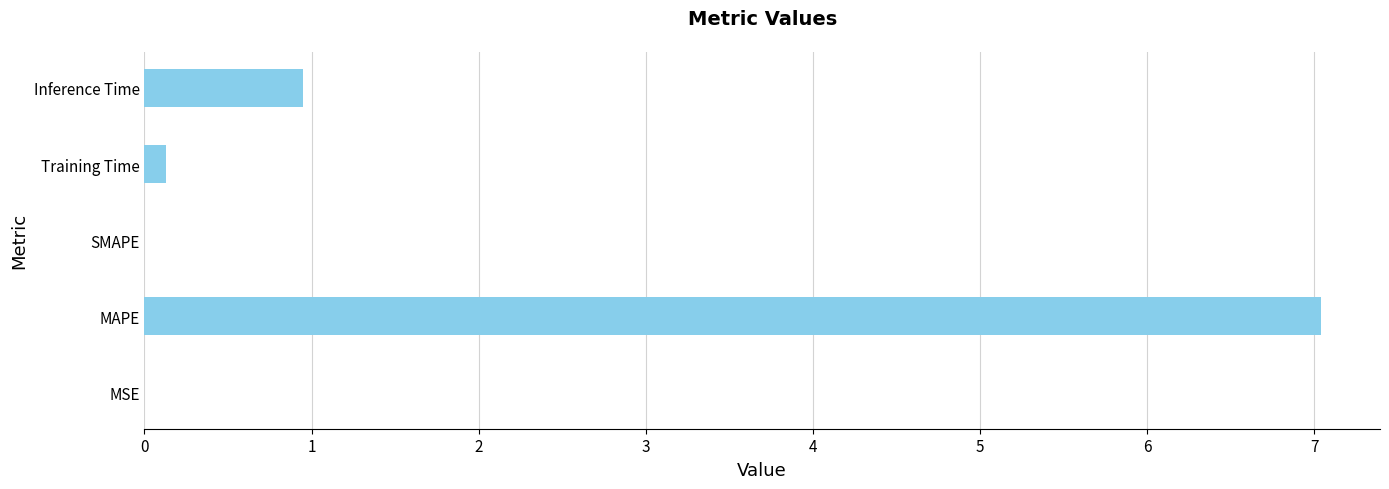

What is the greatest value displayed?

7.0